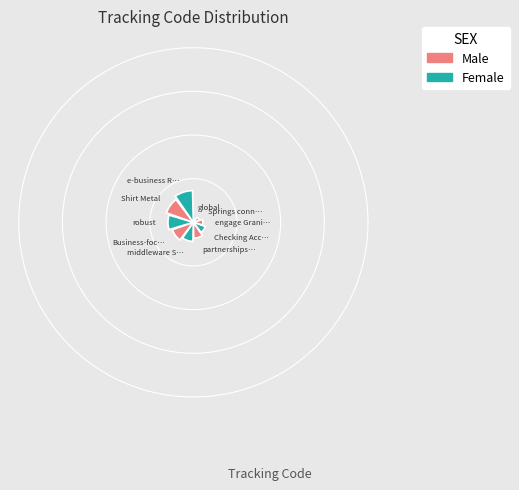

Combined, do Checking Account and Shirt Metal account for over 50%?

No